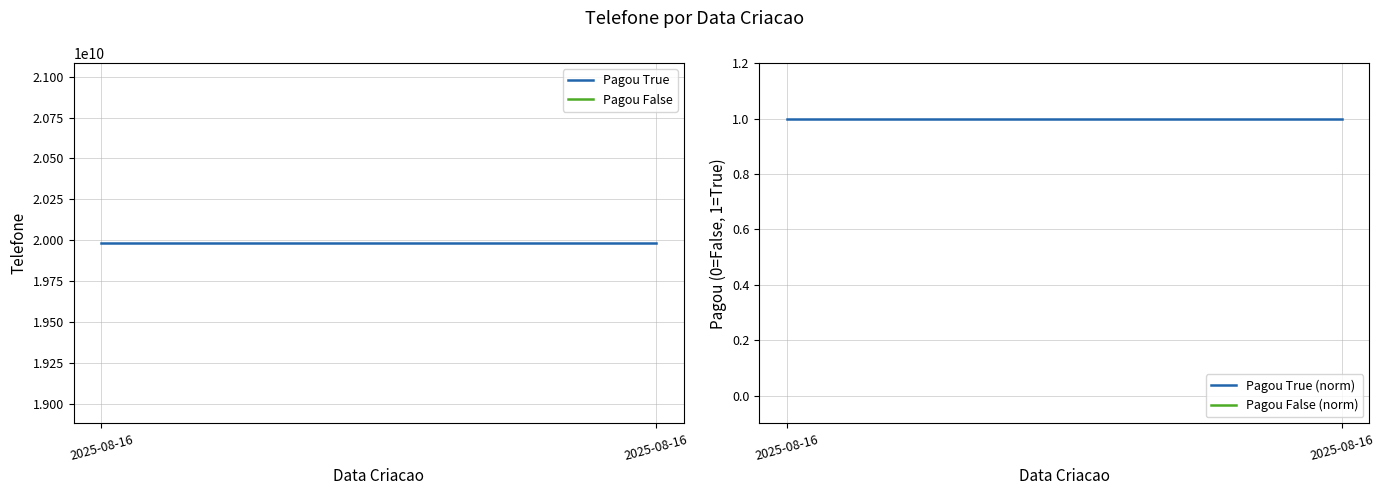

Between 2025-08-16 and 2025-08-16, which series saw the biggest shift?

Pagou True